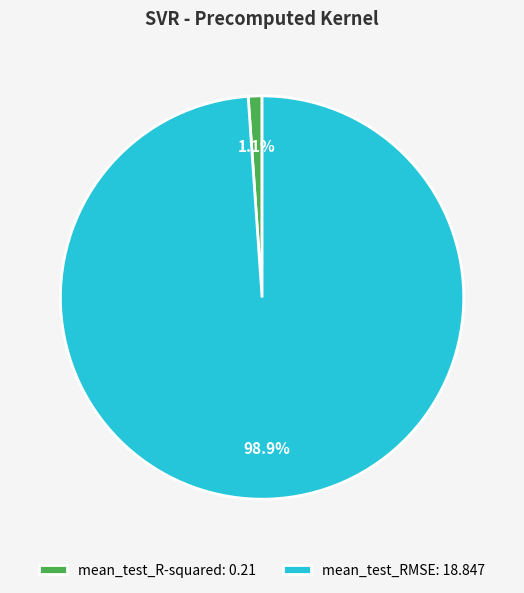

What is the smallest slice in the pie chart?

mean_test_R-squared